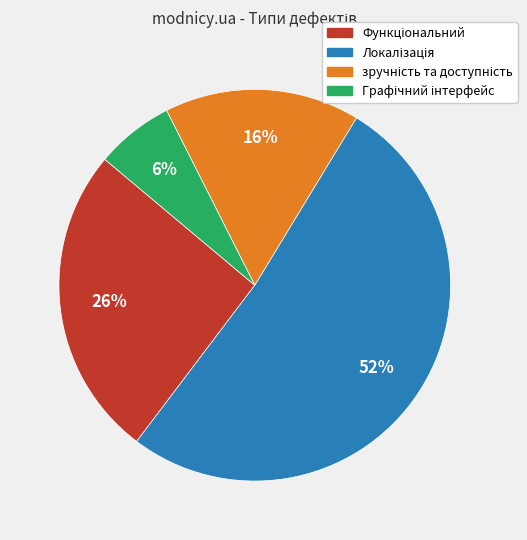

Does any single category account for the majority?

Yes